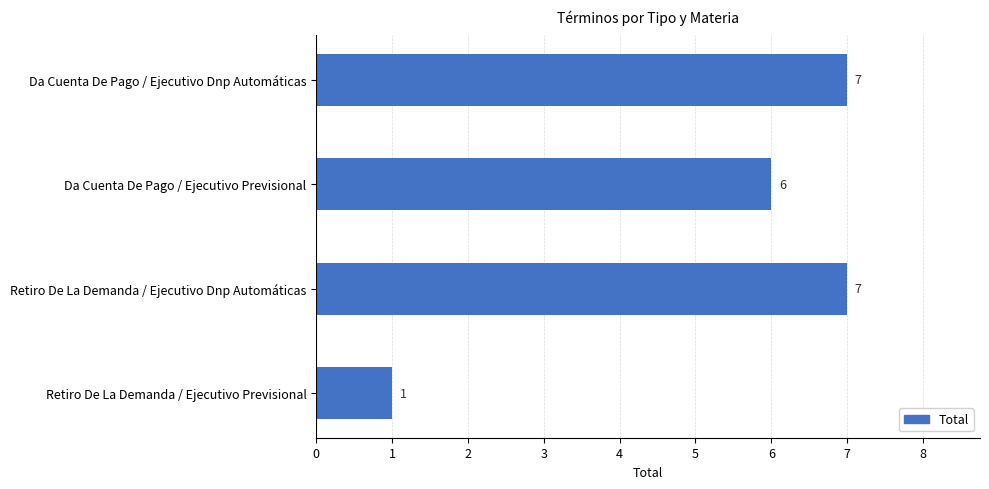

Is it true that the value at Retiro De La Demanda / Ejecutivo Dnp Automáticas is 10?

False